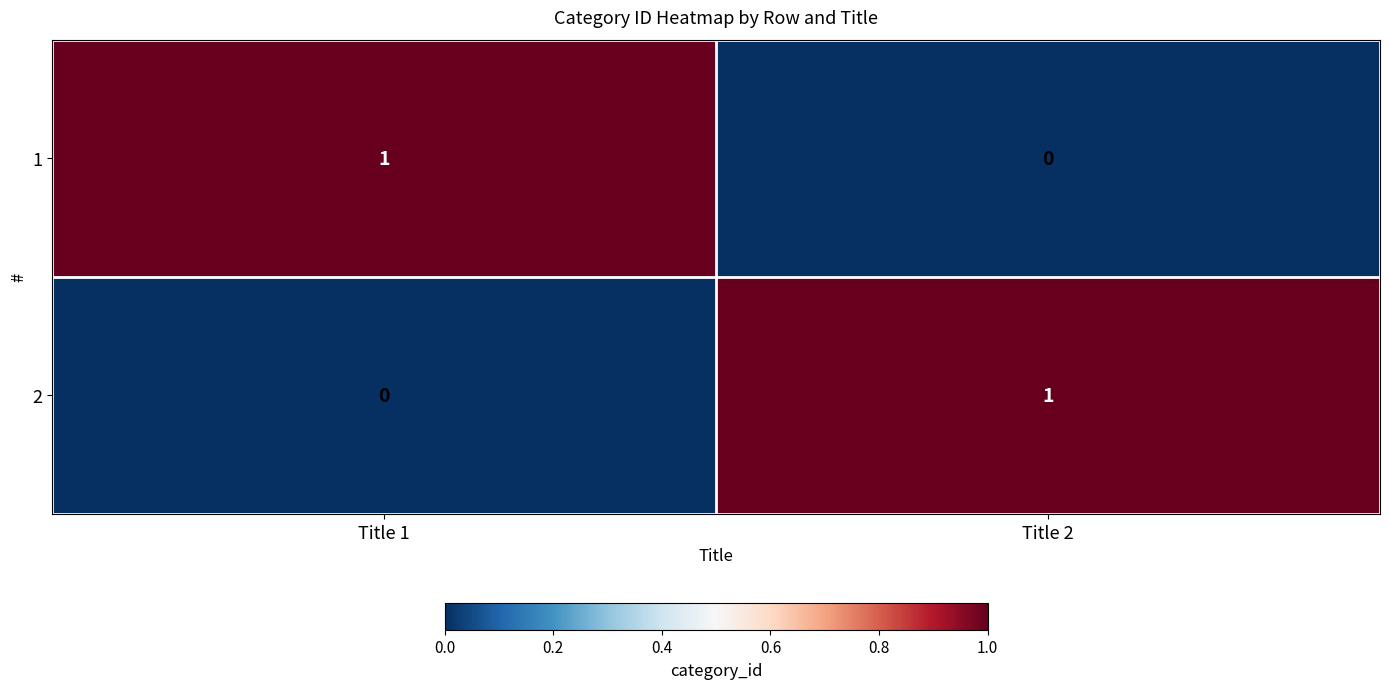

Rank the series at Title 1 from highest to lowest value.

1, 2